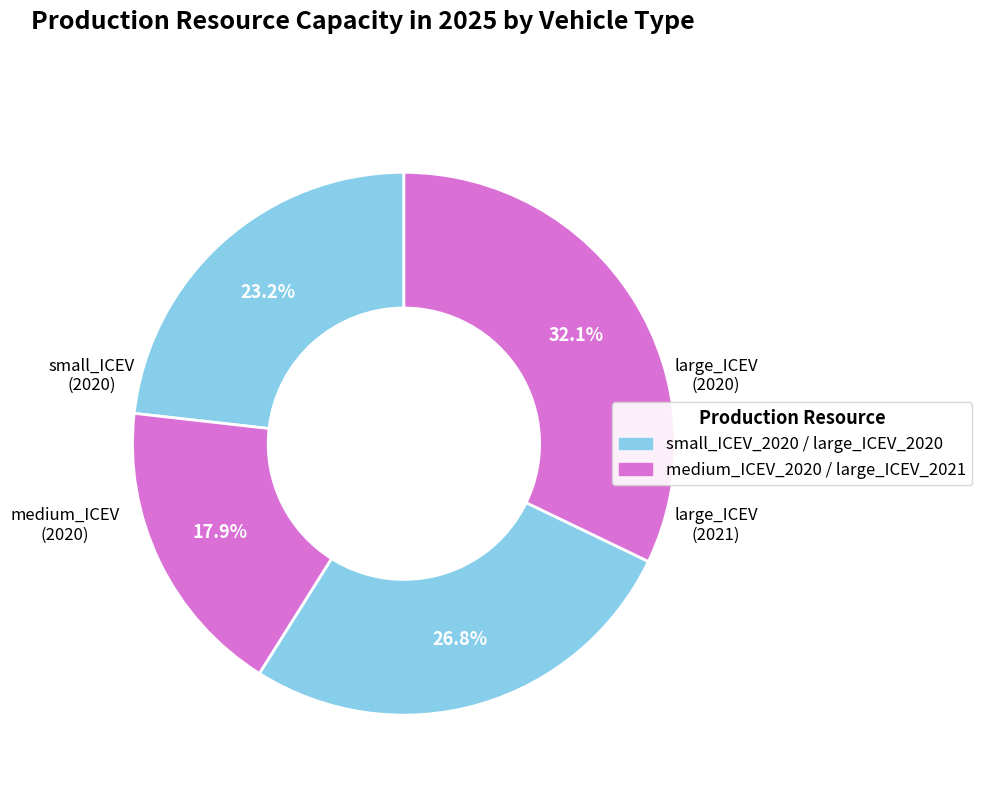

How many segments does this pie chart have?

4